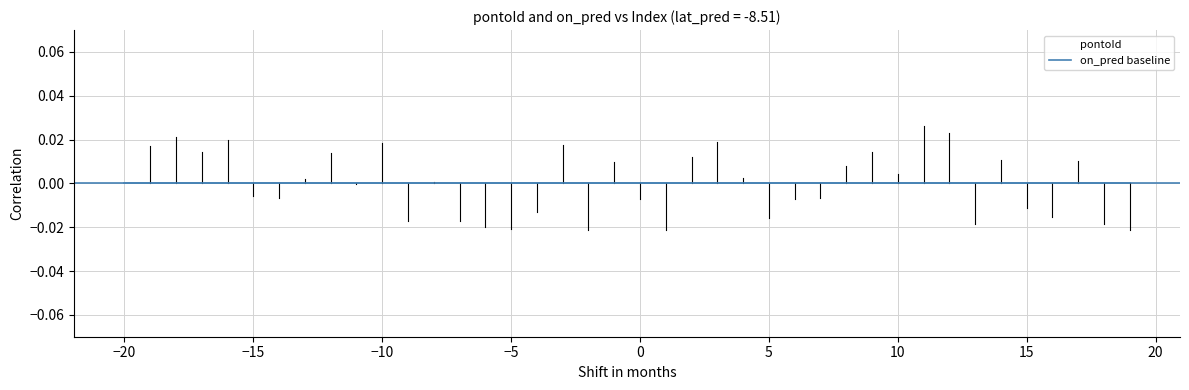

Rank the series by their maximum value, from lowest to highest.

on_pred baseline, pontoId